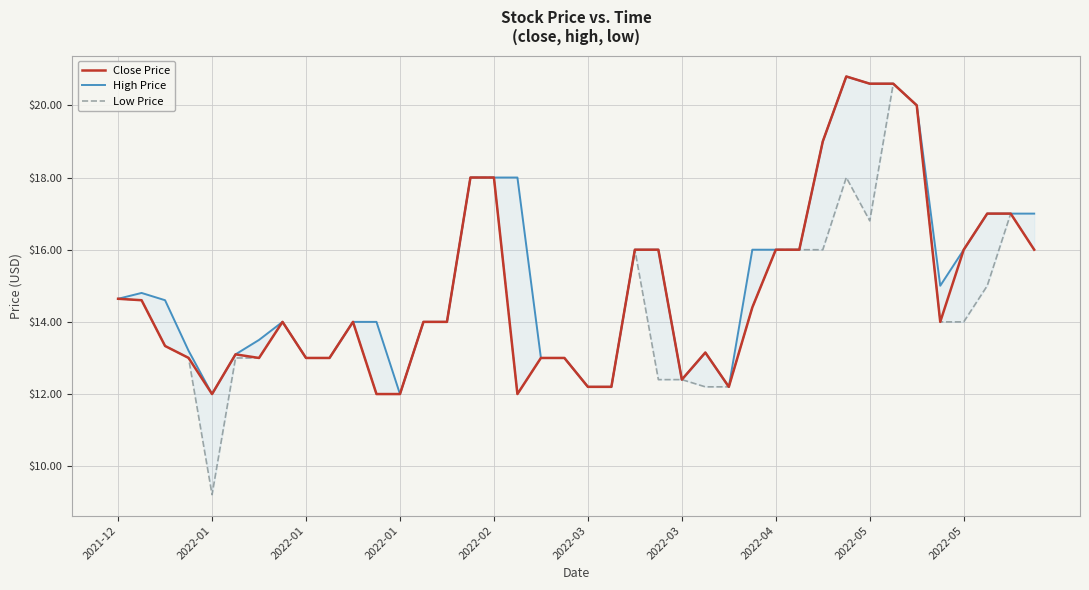

True or false: Close Price and High Price intersect in this chart.

False